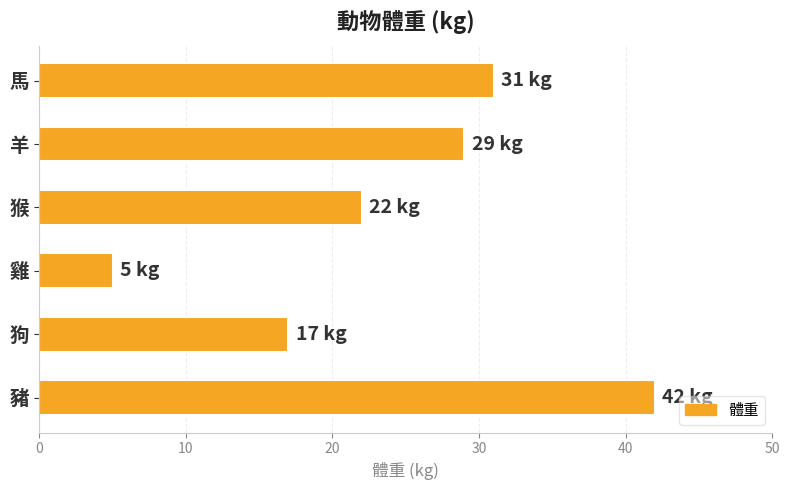

Rank the categories by value from lowest to highest.

雞, 狗, 猴, 羊, 馬, 豬